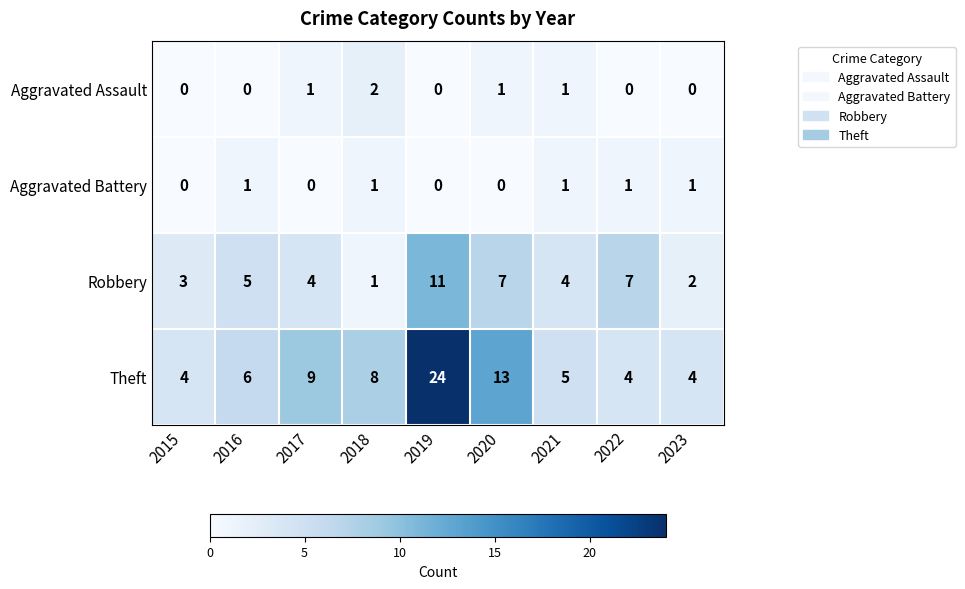

Count the Robbery values in the range 3 to 7.

6